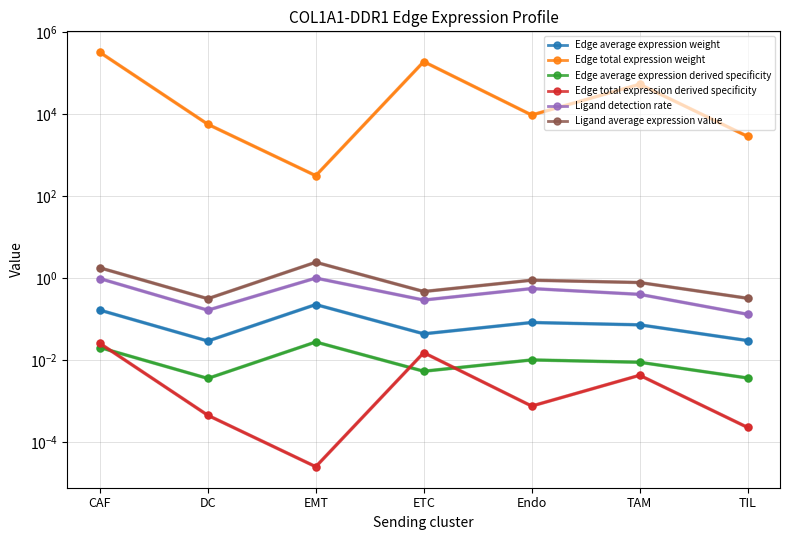

The value of Ligand detection rate at DC is 0.1. True or false?

False